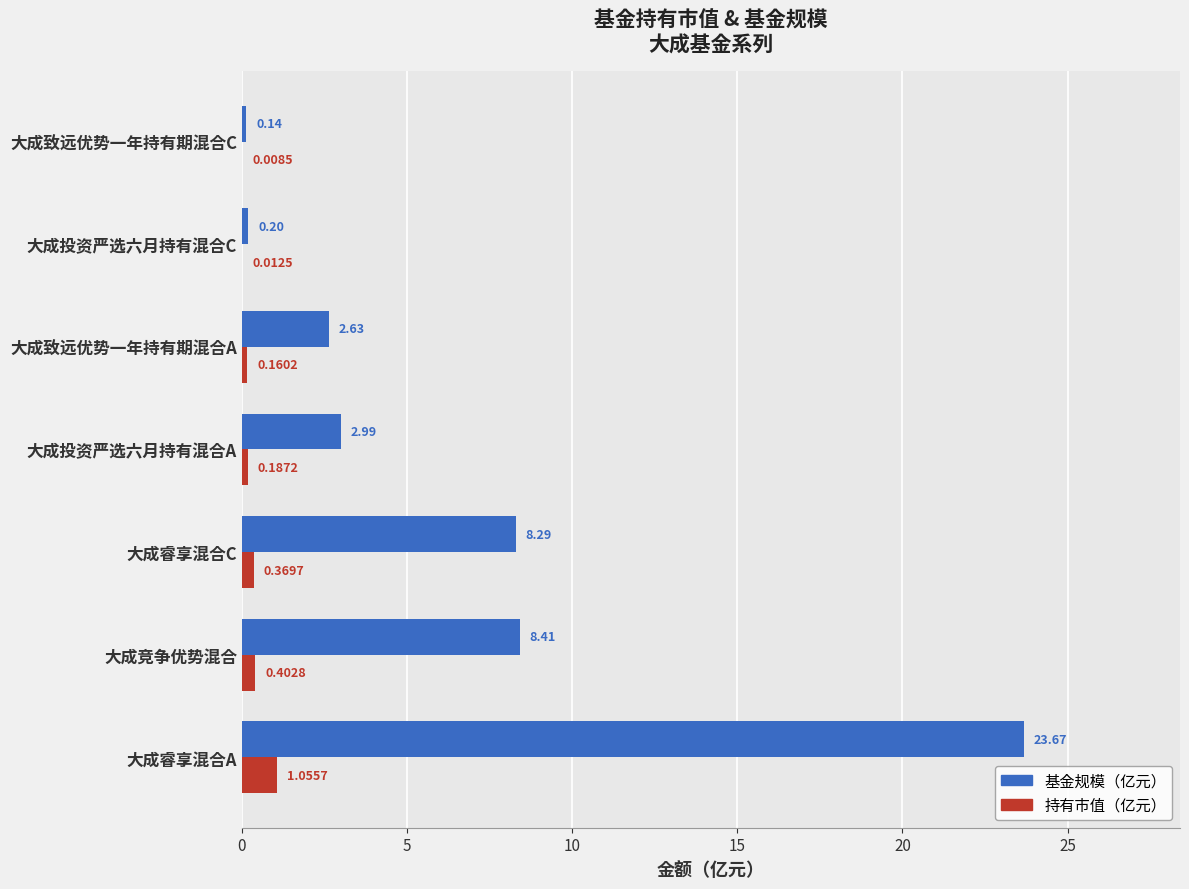

How many distinct data groups are displayed?

2